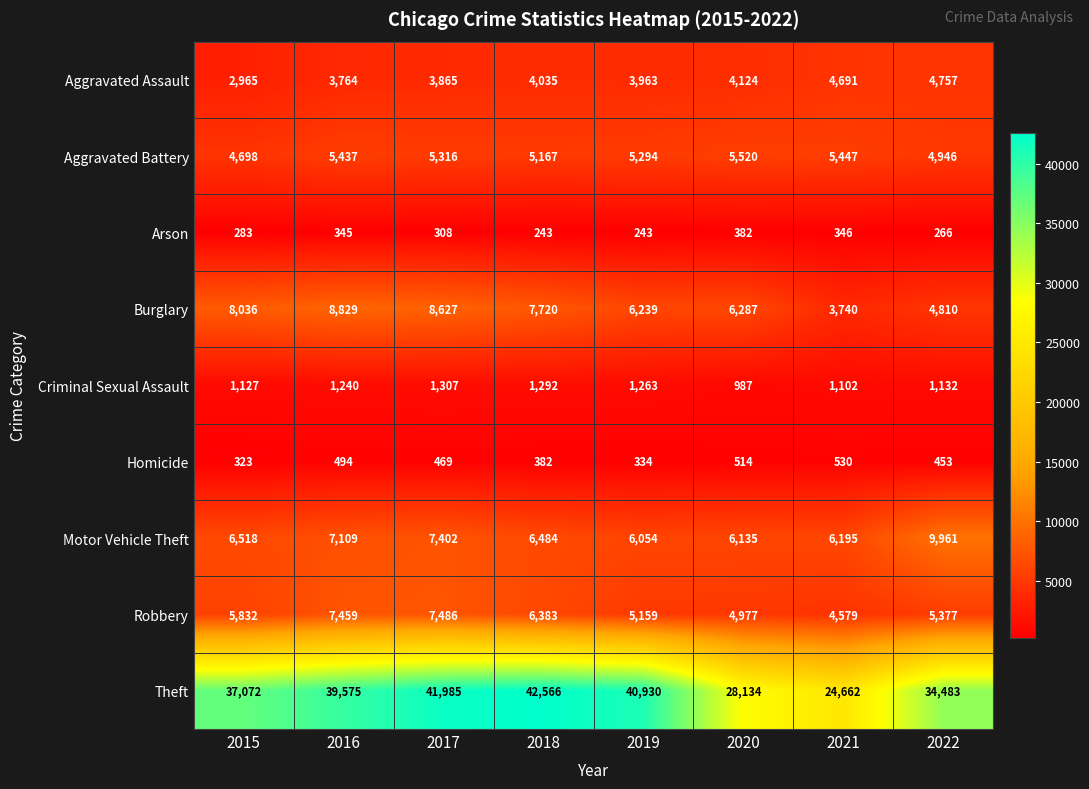

Rank the categories by Criminal Sexual Assault value from lowest to highest.

2020, 2021, 2015, 2022, 2016, 2019, 2018, 2017